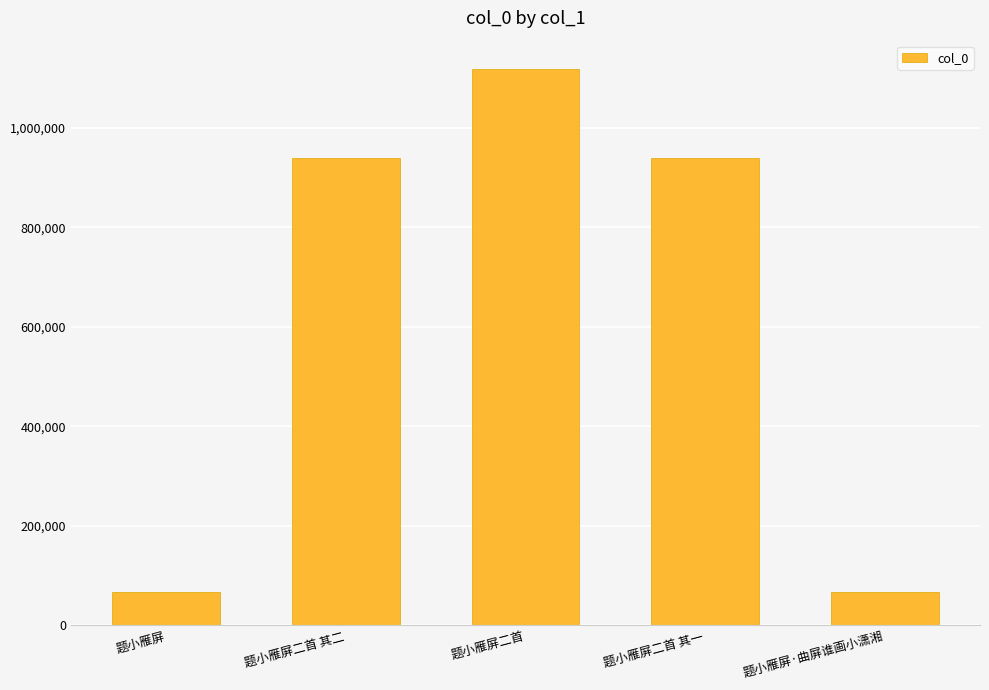

How many distinct data groups are displayed?

1